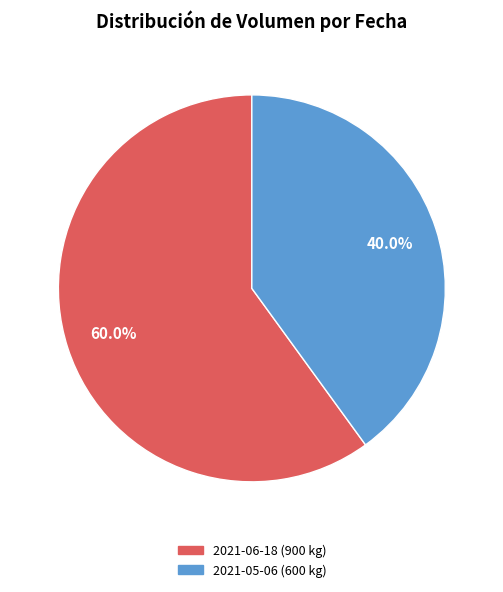

To the nearest percent, what is the average slice percentage?

50%